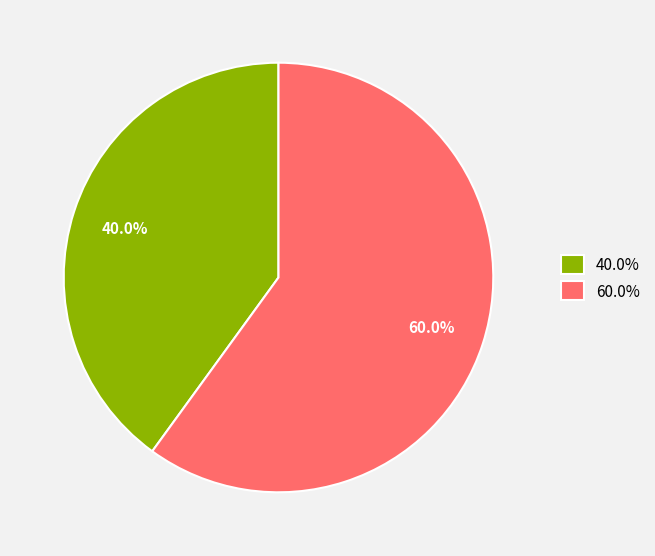

Rank the categories by value from highest to lowest.

60.0%, 40.0%